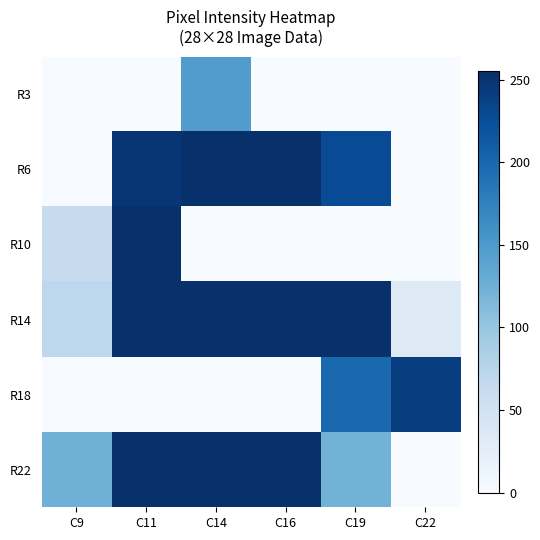

Reading left to right, what are all the values shown in this chart?

R3: C9=0	C11=0	C14=147	C16=0	C19=0	C22=0
R6: C9=0	C11=249	C14=254	C16=254	C19=228	C22=0
R10: C9=62	C11=254	C14=0	C16=0	C19=0	C22=0
R14: C9=70	C11=254	C14=254	C16=254	C19=254	C22=33
R18: C9=0	C11=0	C14=0	C16=0	C19=200	C22=241
R22: C9=125	C11=254	C14=254	C16=254	C19=122	C22=0